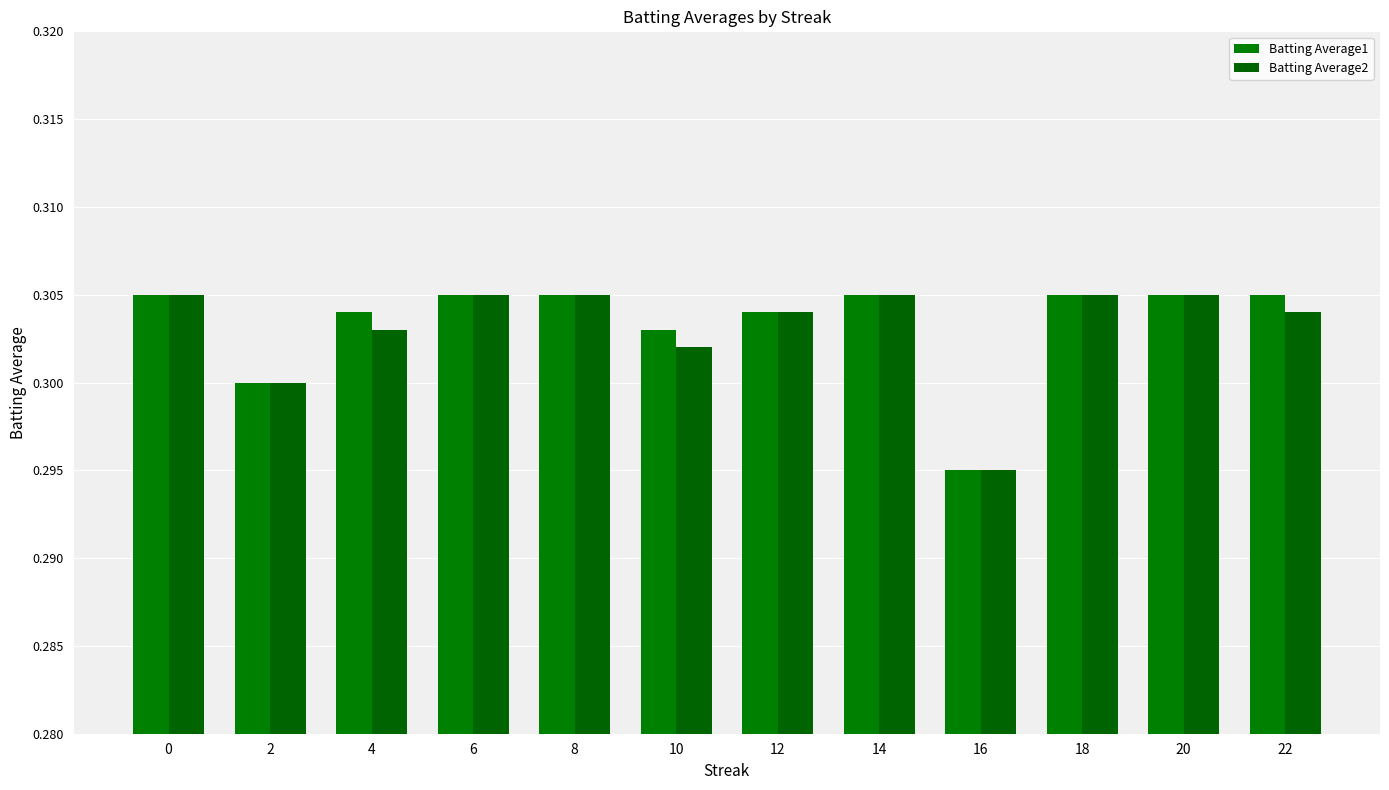

What is the total value across all series at 0?

0.6